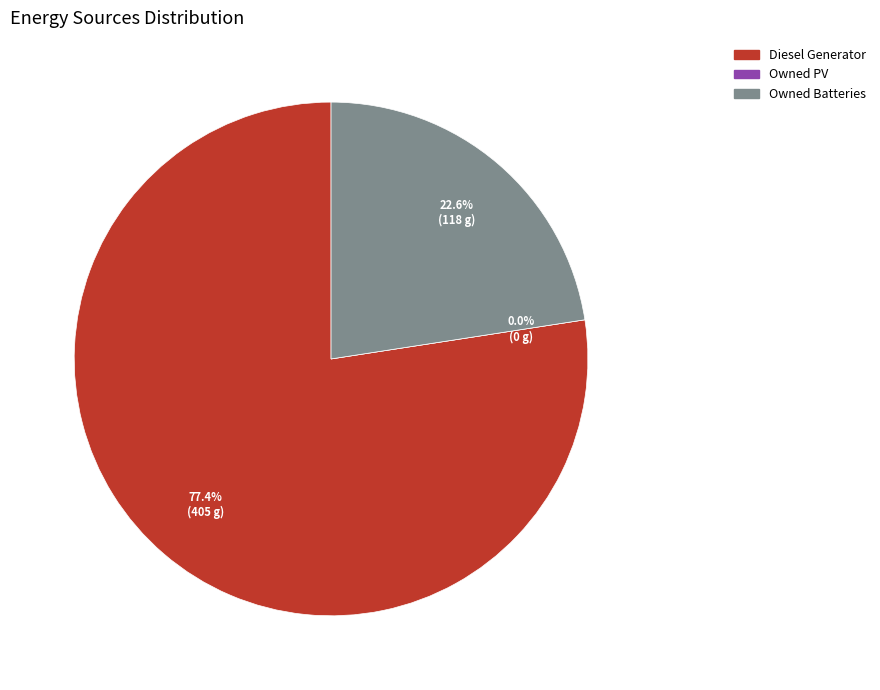

To the nearest percent, what is the combined percentage of Owned PV and Owned Batteries?

23%